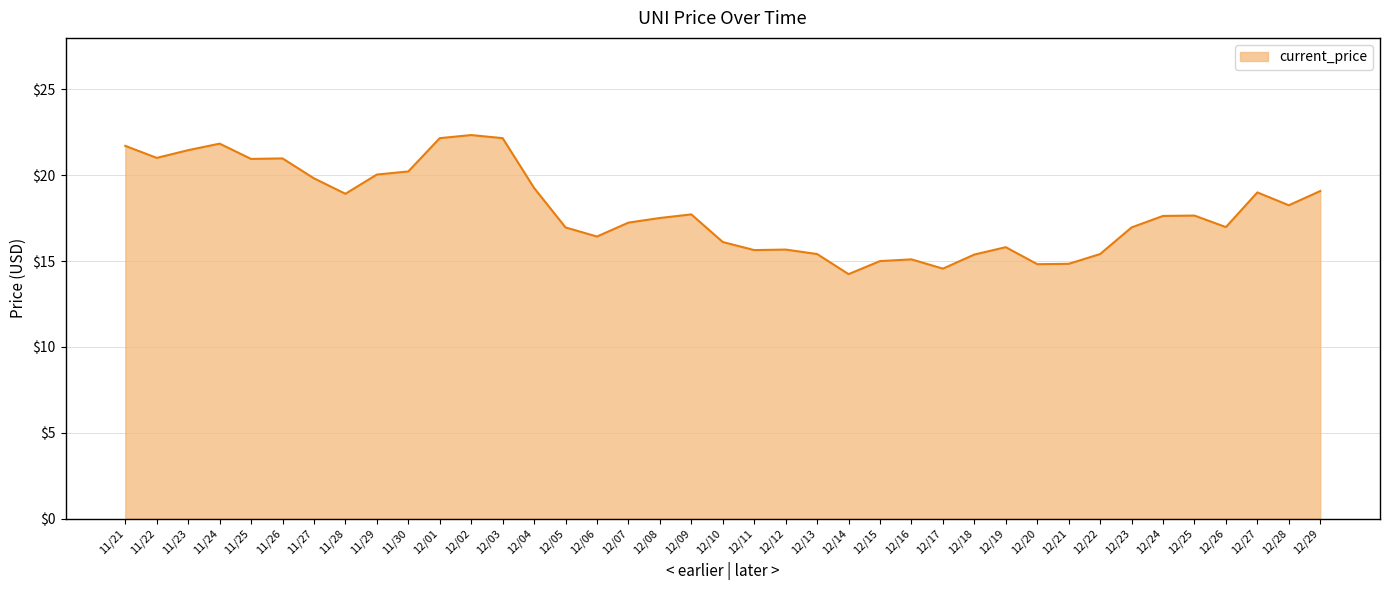

At which category does the chart reach its minimum across all series?

12/14